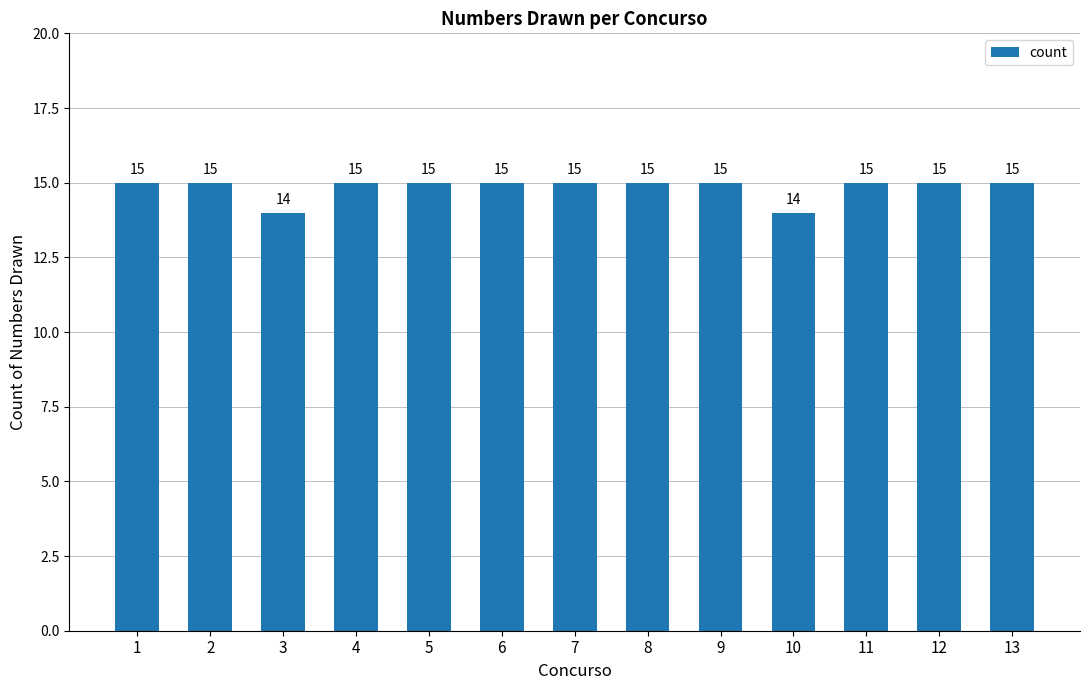

Count the values in the range 15 to 16.

11